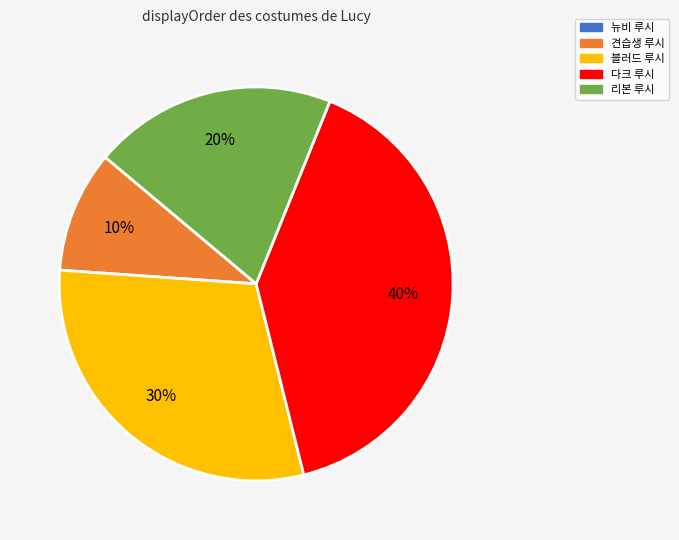

Is it true that 견습생 루시 is 19% of the pie?

False